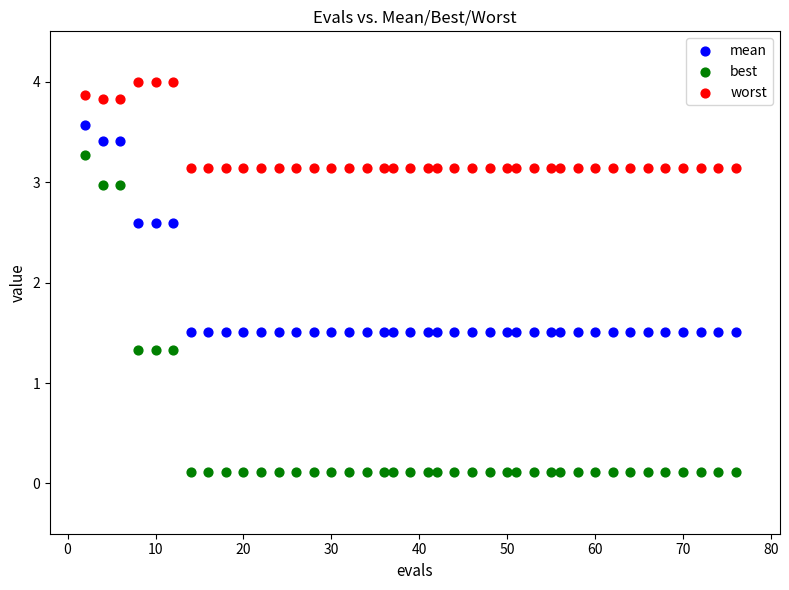

Which series has the widest spread of Y values?

best